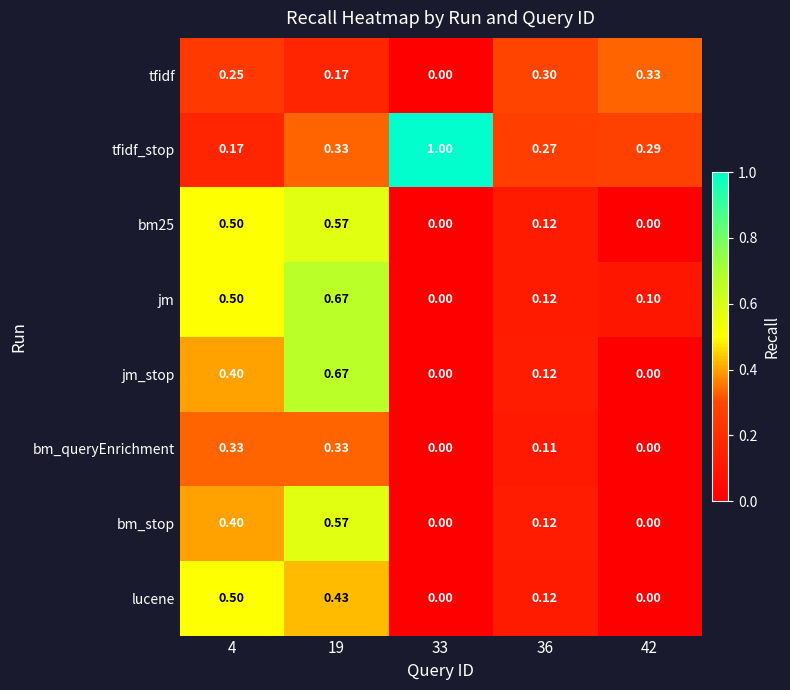

At how many categories does at least one series exceed 0?

5